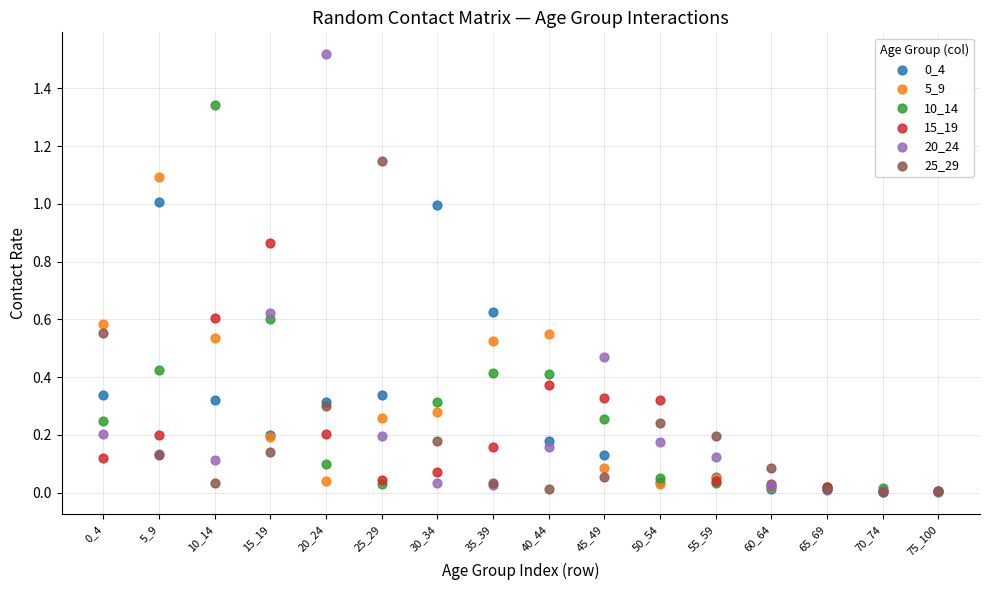

Which series contains the highest Y value?

20_24